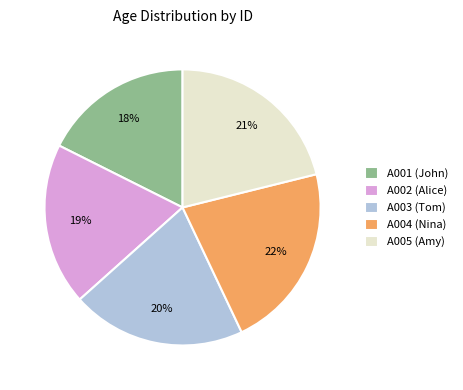

What is the smallest slice in the pie chart?

A001 (John)